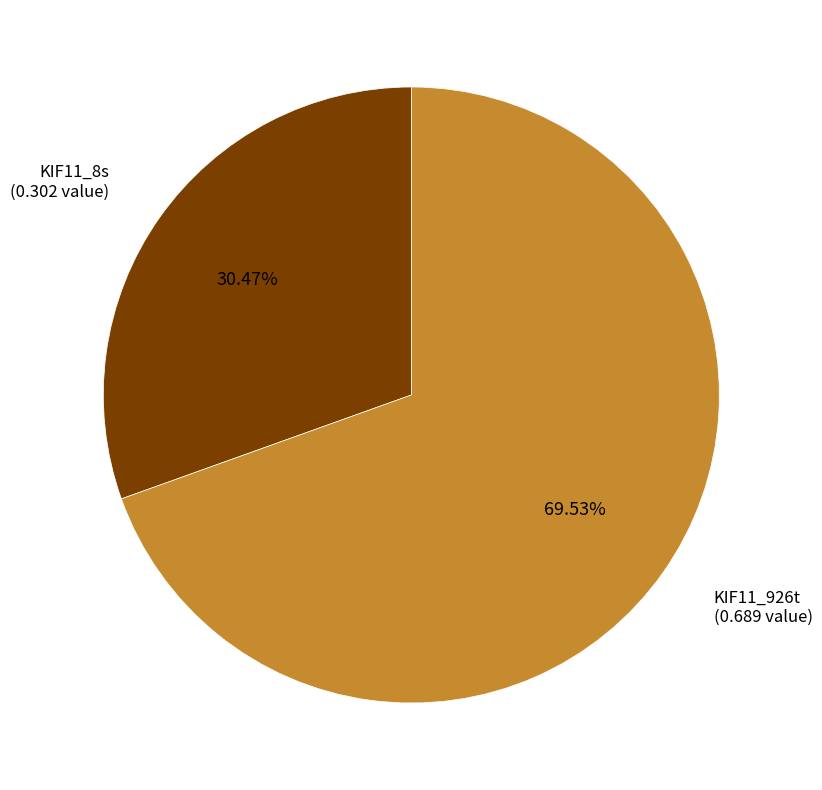

How many segments does this pie chart have?

2